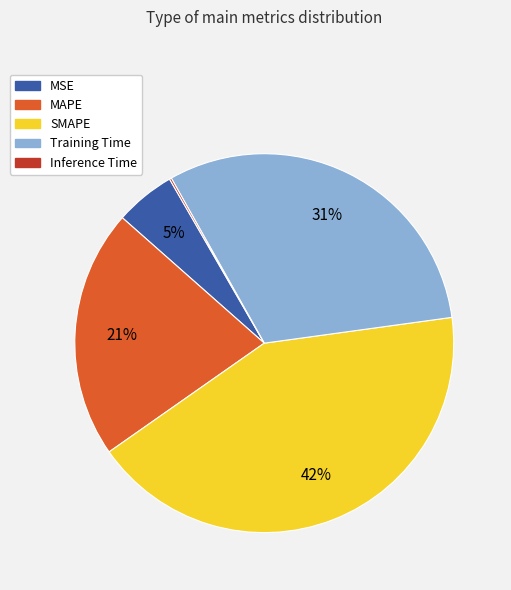

True or false: Training Time accounts for 43% of the total.

False